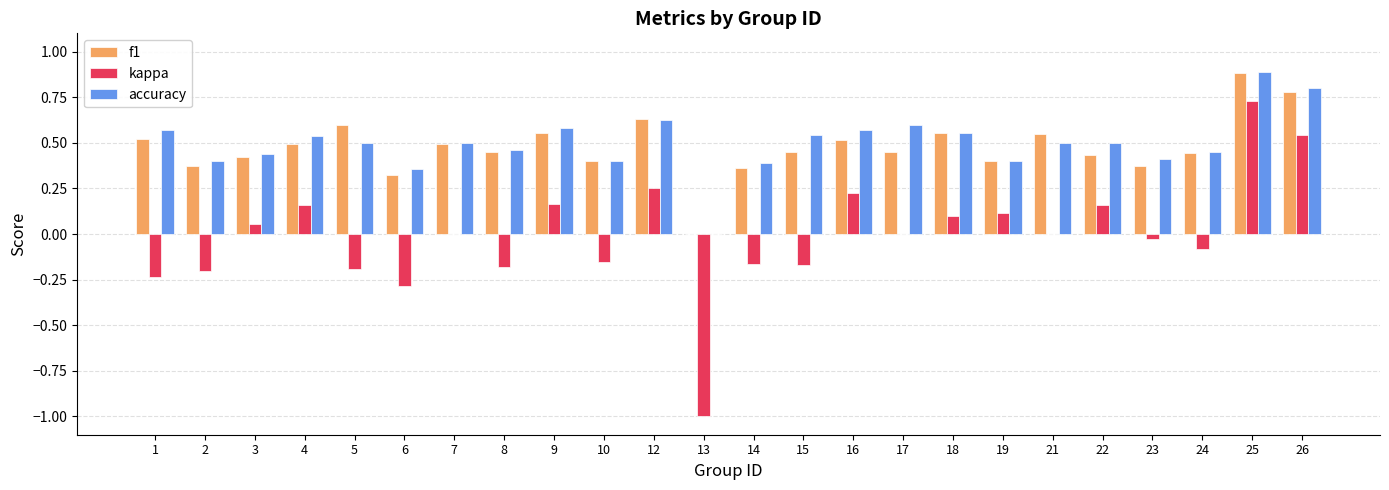

At which label is accuracy closest to 0?

13